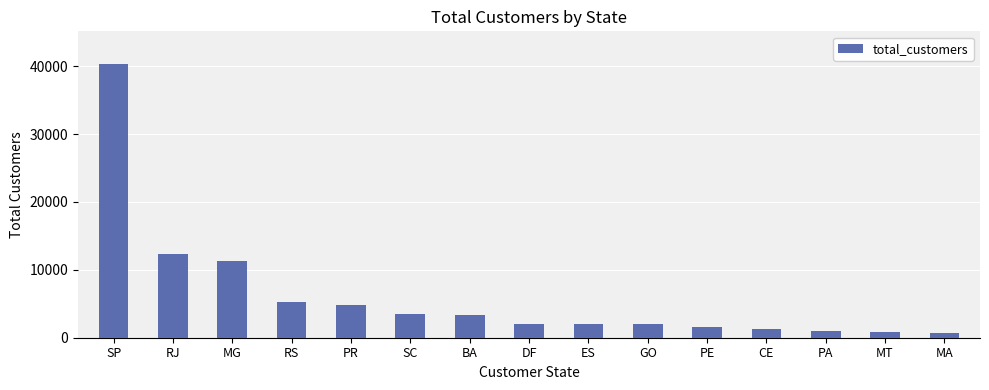

What is the change in value from DF to CE?

-762